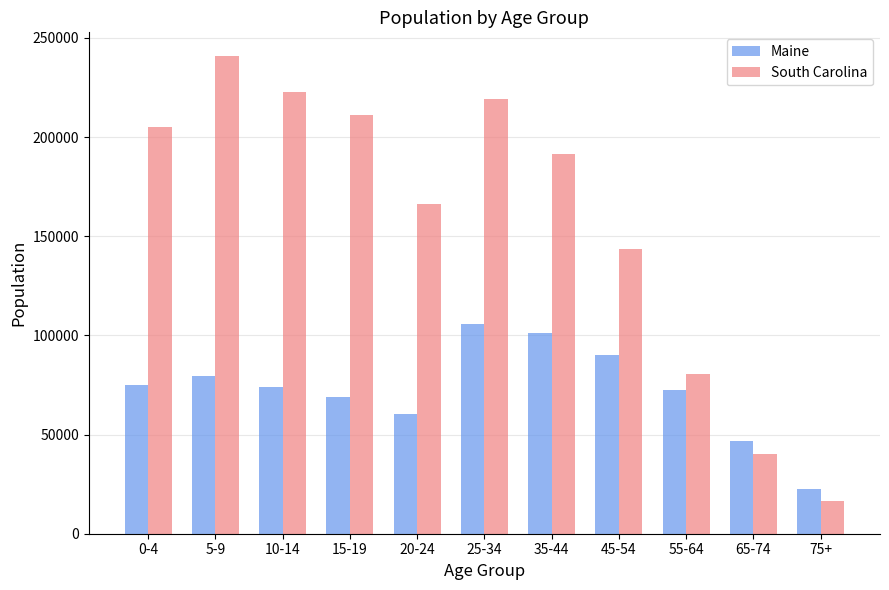

At which category is the sum across all series the highest?

25-34